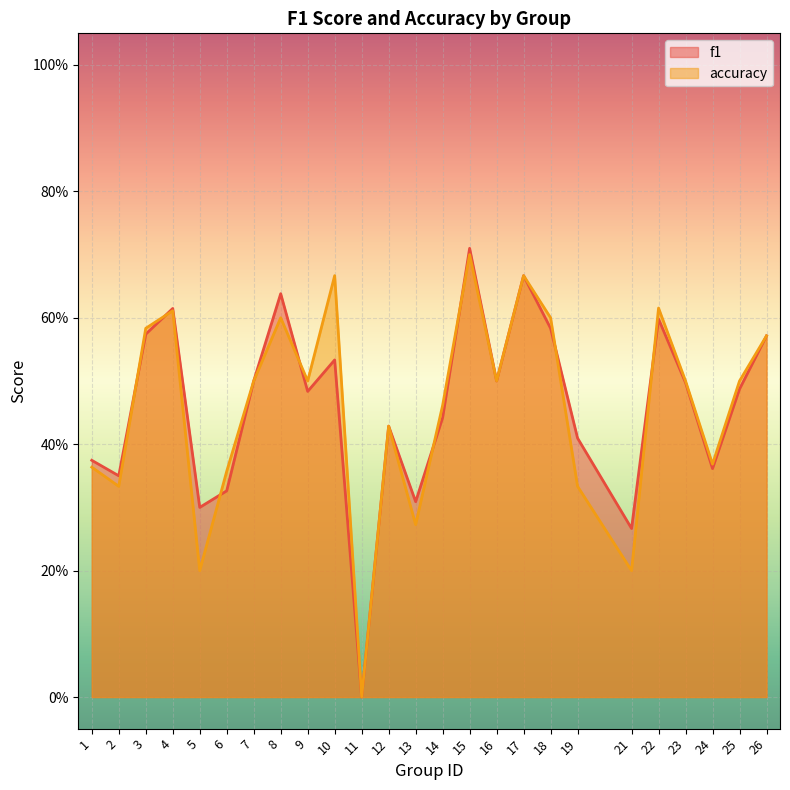

At which label is f1 closest to 0?

11